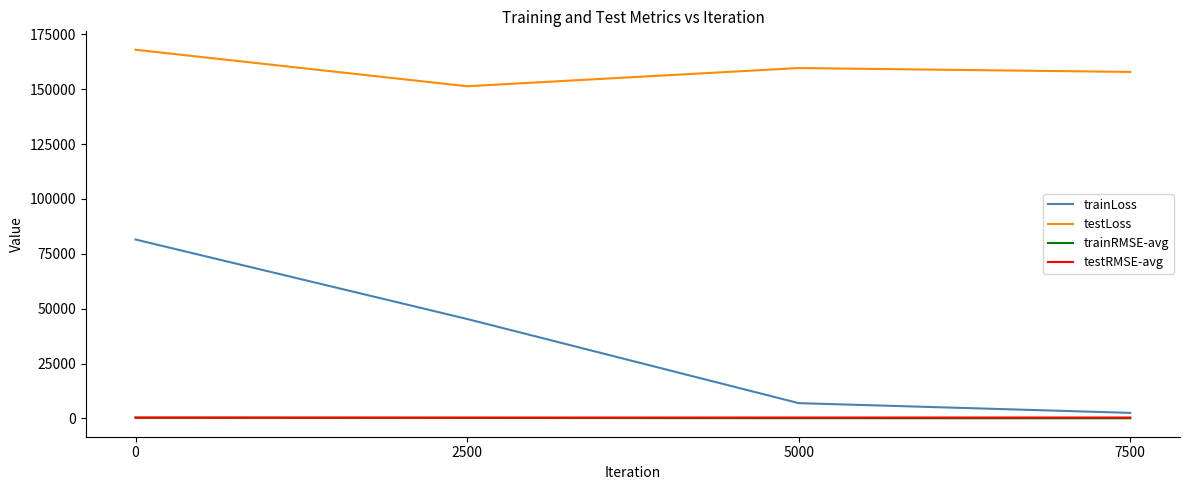

What is the approximate value of testLoss at 0?

167953.7